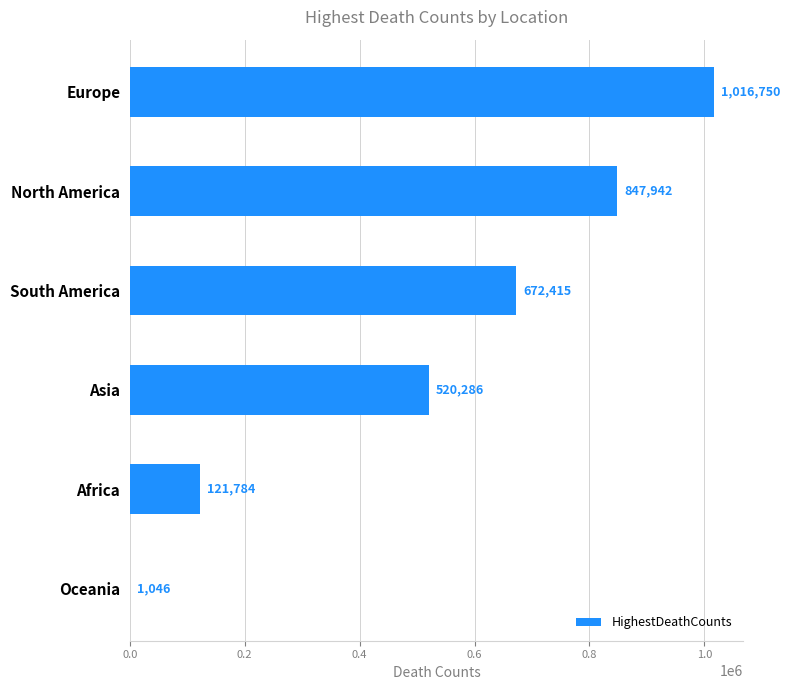

Reading top to bottom, extract all data points from this chart.

Europe=1016750	North America=847942	South America=672415	Asia=520286	Africa=121784	Oceania=1046